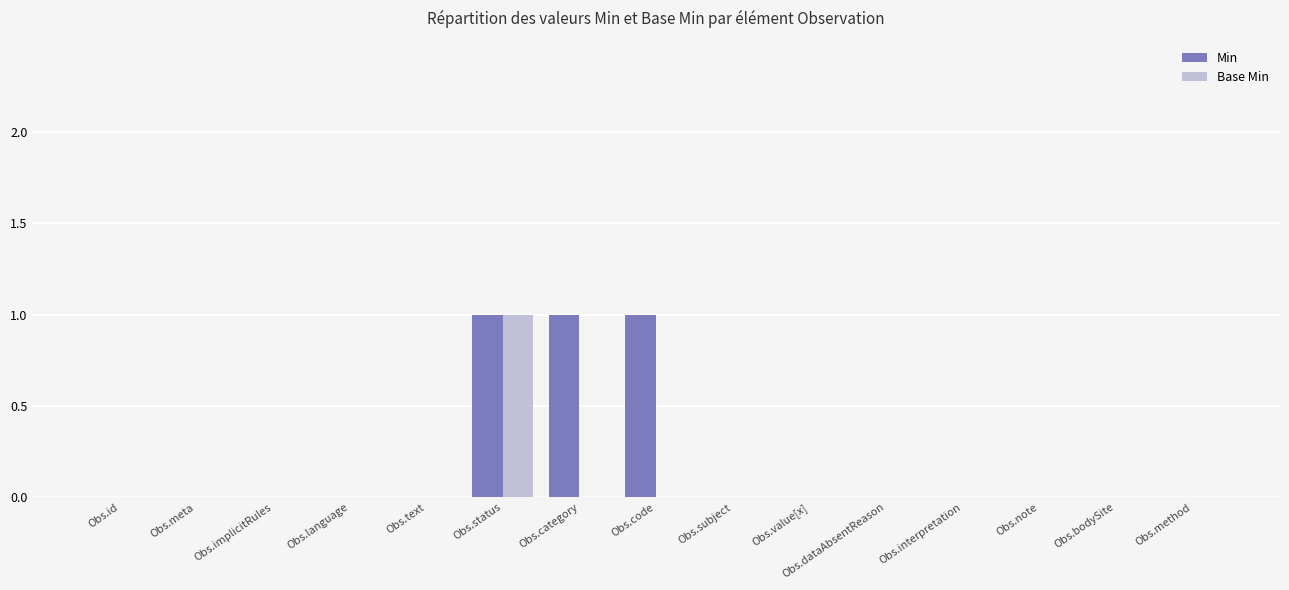

Which series changed the most between Obs.id and Obs.category?

Min